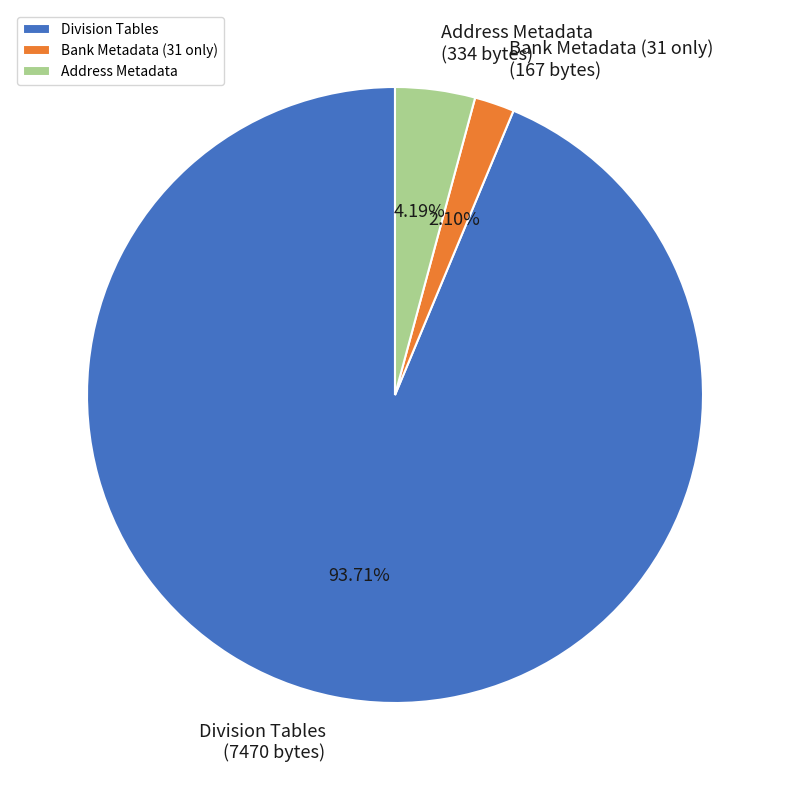

What is the majority slice?

Division Tables